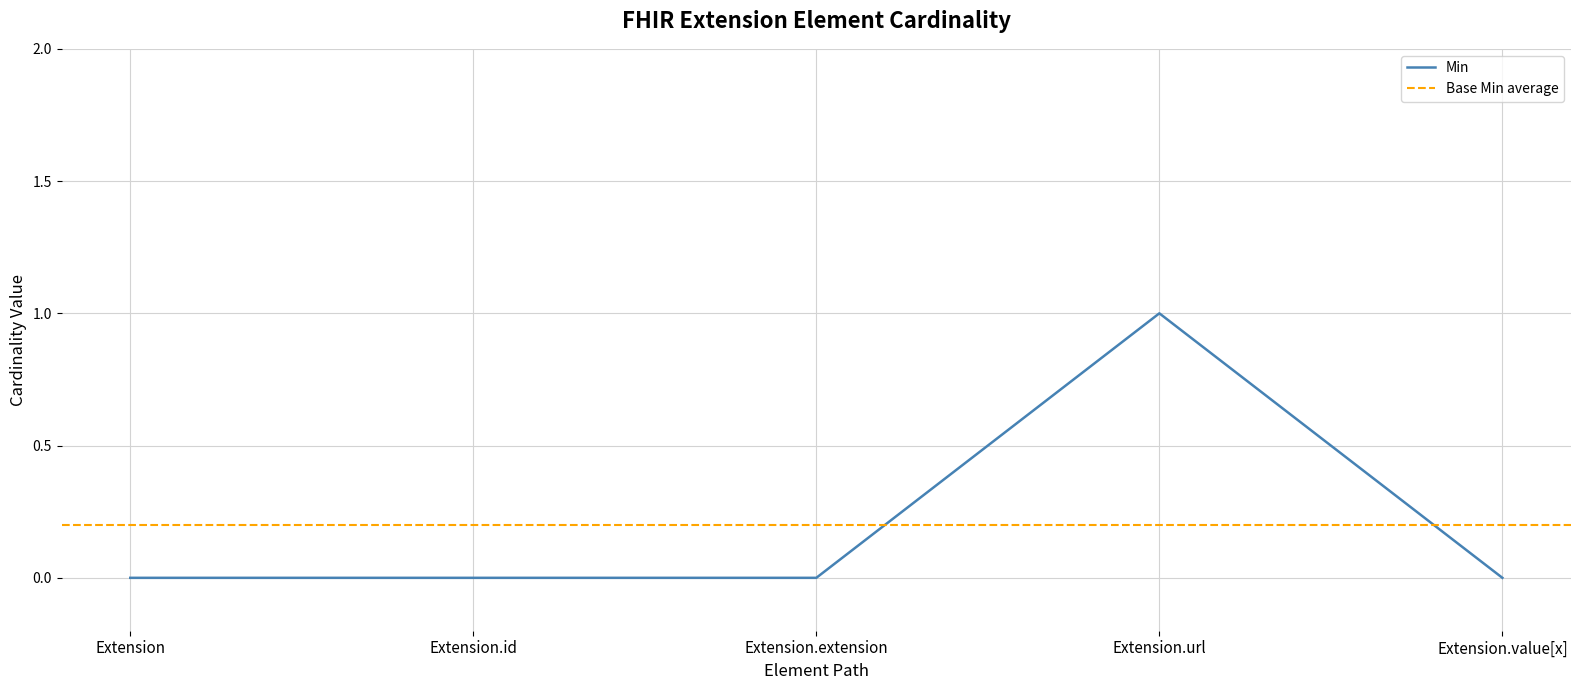

True or false: there are more than 2 points higher than both neighbors.

False